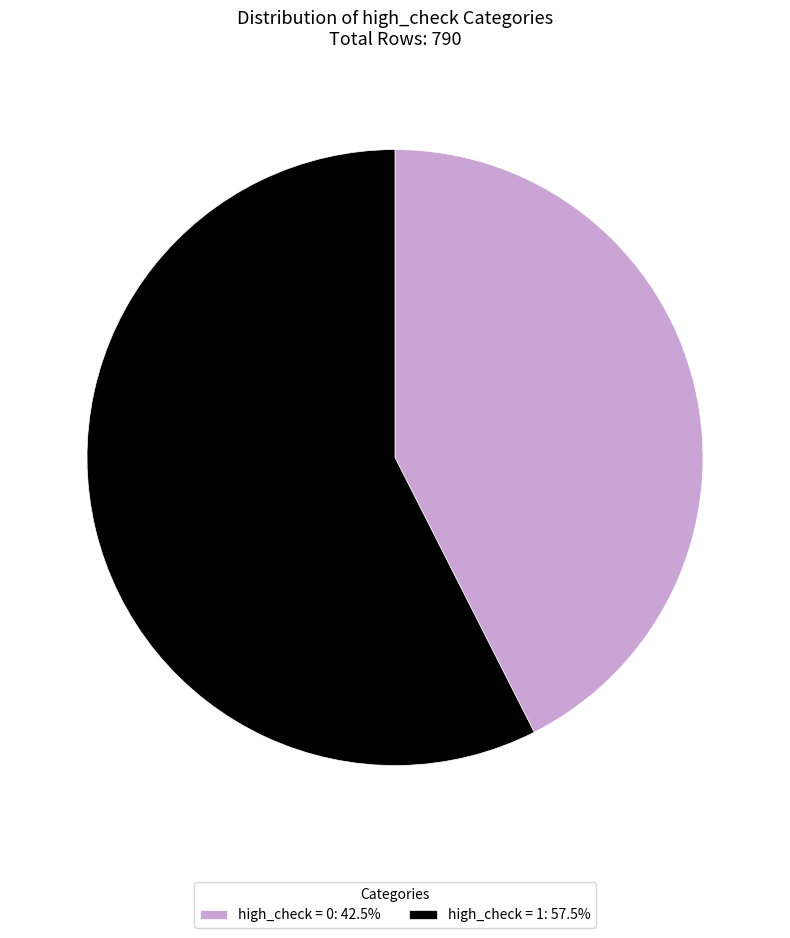

Do high_check = 0: 42.5% and high_check = 1: 57.5% together represent more than half of the pie?

Yes